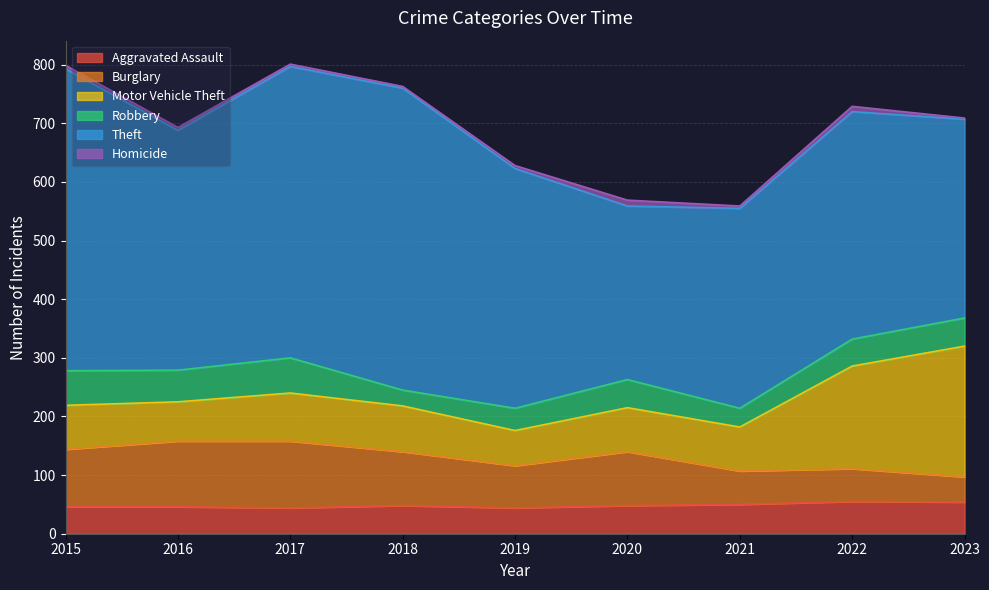

Reading left to right, list all the values displayed in this chart.

Aggravated Assault: 2015=46	2016=46	2017=44	2018=48	2019=44	2020=48	2021=50	2022=55	2023=54
Burglary: 2015=98	2016=112	2017=114	2018=92	2019=72	2020=92	2021=57	2022=56	2023=43
Motor Vehicle Theft: 2015=75	2016=67	2017=82	2018=78	2019=60	2020=75	2021=75	2022=175	2023=223
Robbery: 2015=59	2016=54	2017=60	2018=27	2019=38	2020=48	2021=32	2022=46	2023=48
Theft: 2015=515	2016=409	2017=497	2018=515	2019=409	2020=296	2021=341	2022=388	2023=339
Homicide: 2015=6	2016=5	2017=4	2018=3	2019=5	2020=10	2021=4	2022=9	2023=2